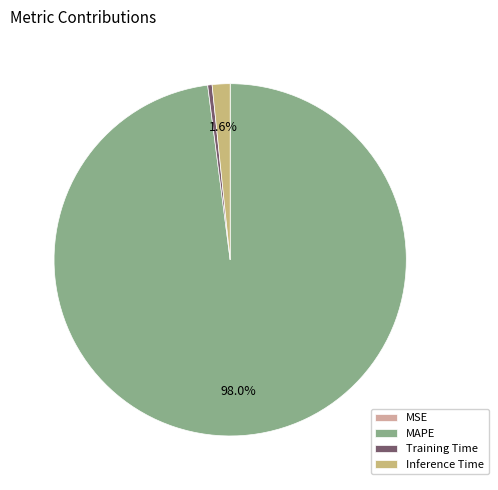

What percentage is NOT represented by Inference Time?

98.4%